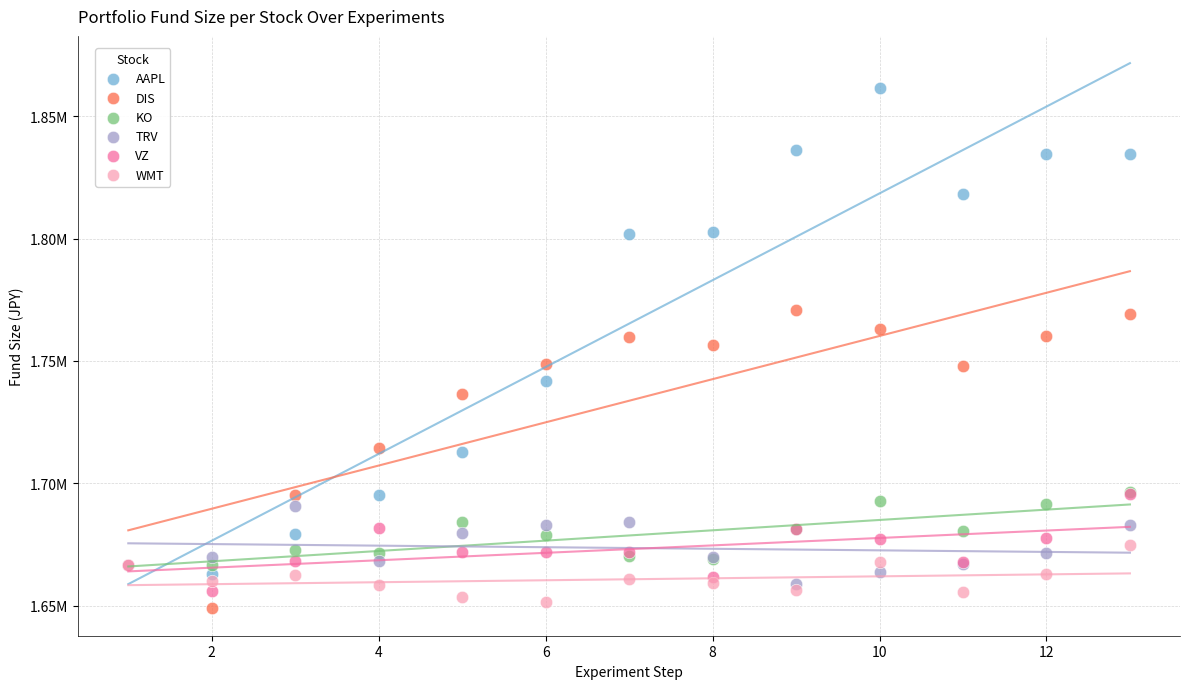

Which series has the largest Y range (max minus min)?

AAPL